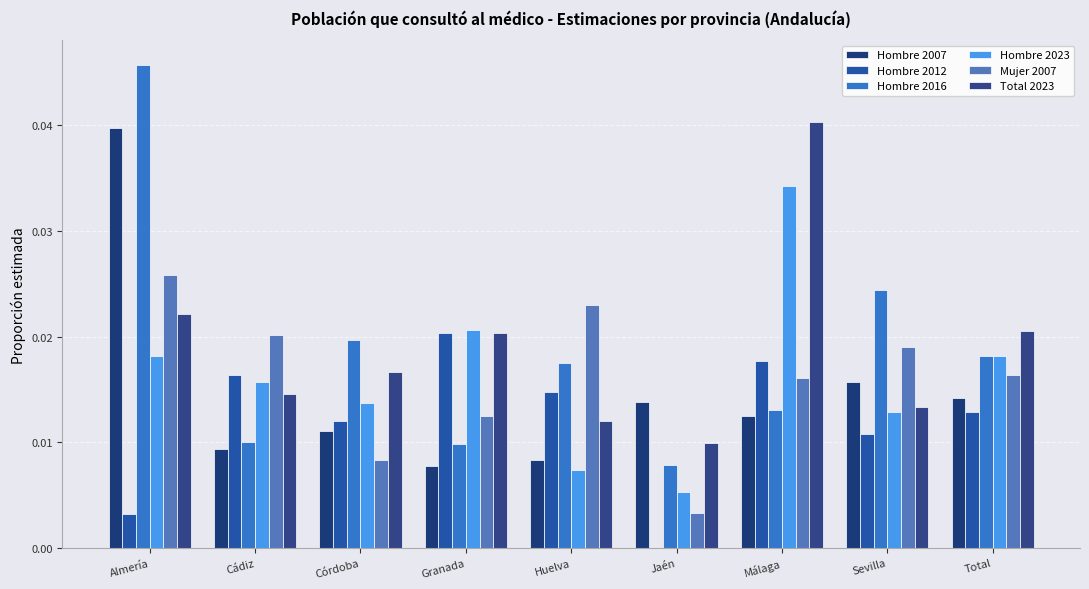

Between Cádiz and Sevilla, which series saw the biggest shift?

Hombre 2016